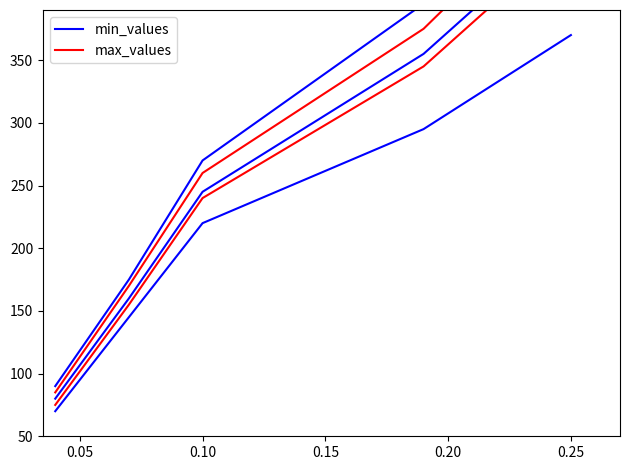

What is the maximum value shown in the chart?

450